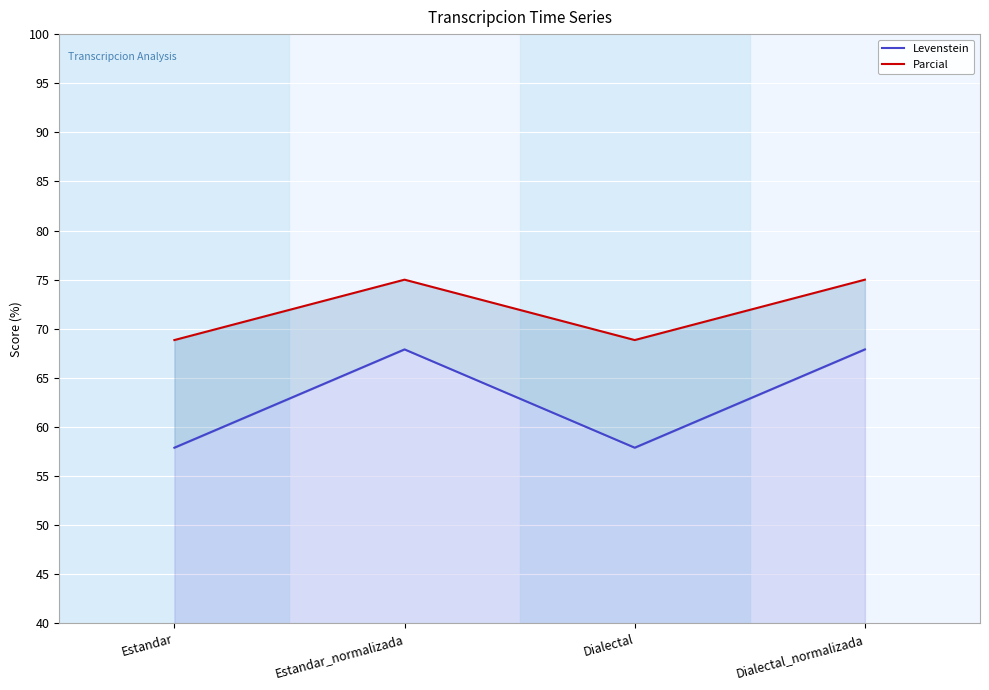

Reading right to left, transcribe all the data shown in this chart.

Levenstein: Dialectal_normalizada=67.9	Dialectal=57.9	Estandar_normalizada=67.9	Estandar=57.9
Parcial: Dialectal_normalizada=75.0	Dialectal=68.9	Estandar_normalizada=75.0	Estandar=68.9